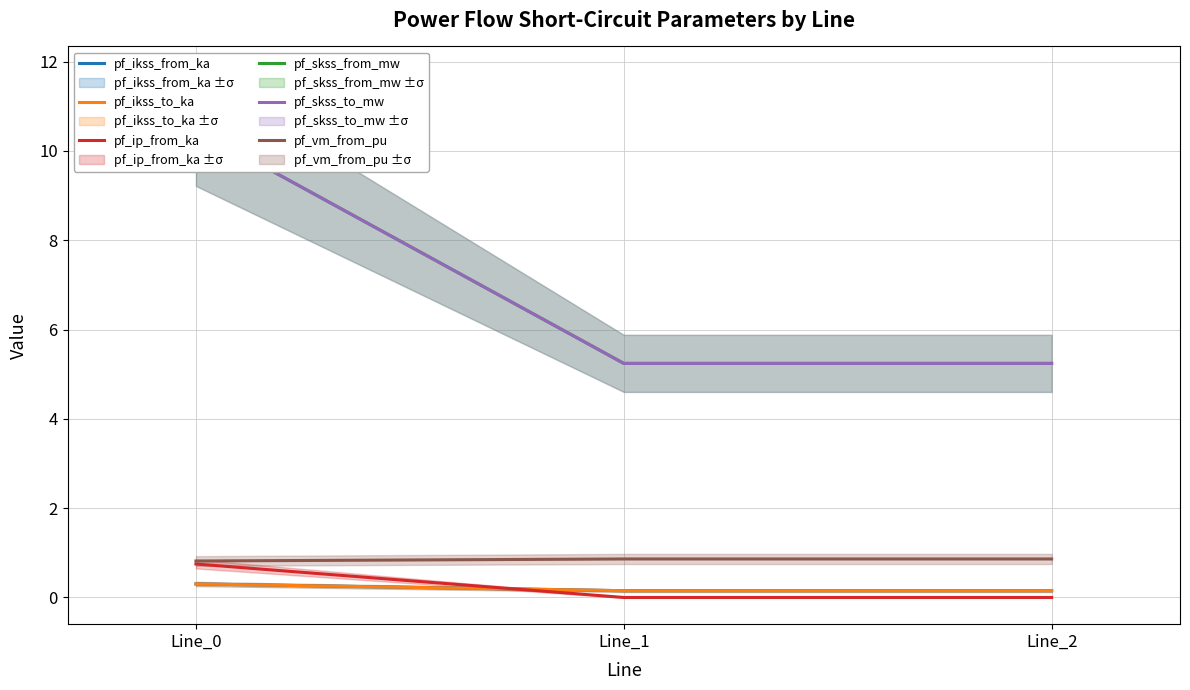

What is the lowest value of the pf_vm_from_pu series?

0.8